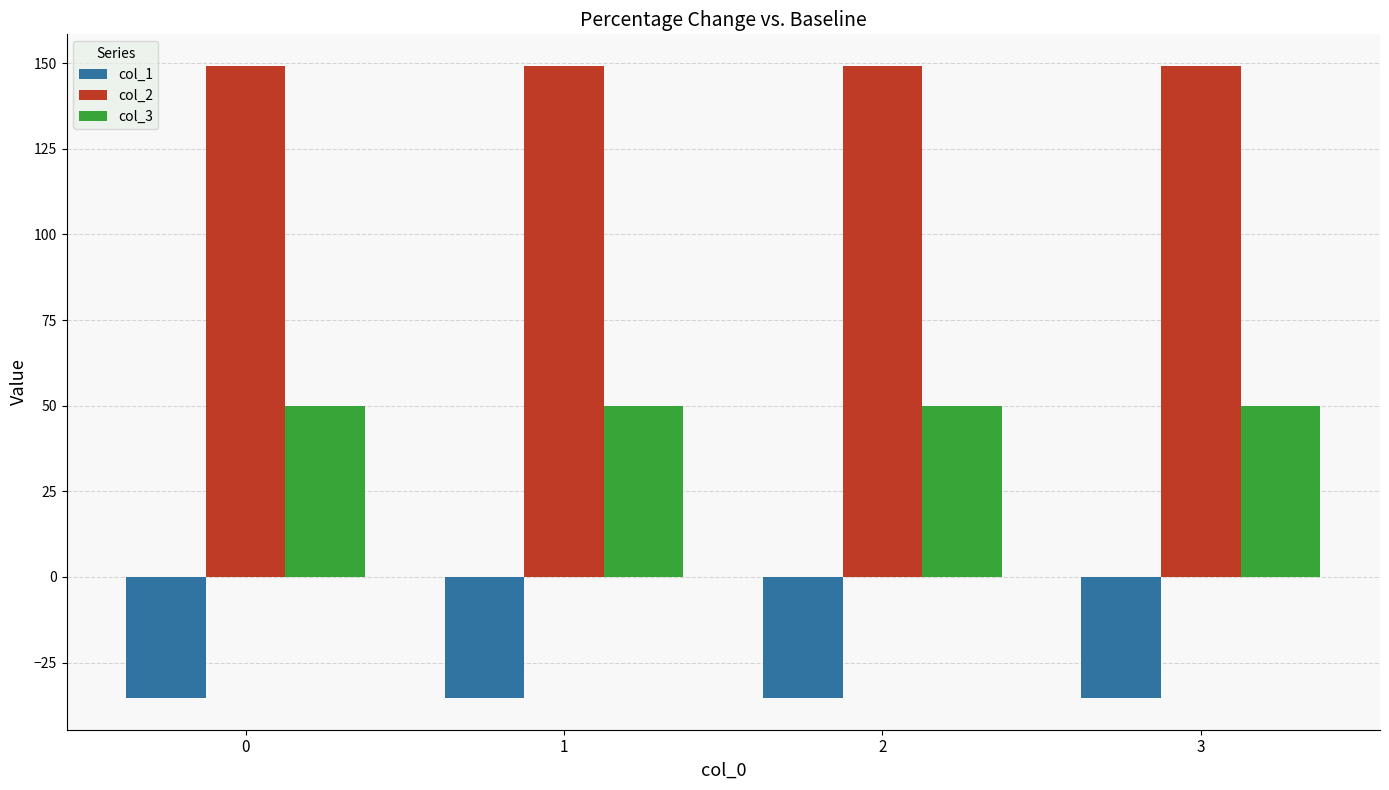

Rank the series by their average value, from lowest to highest.

col_1, col_3, col_2